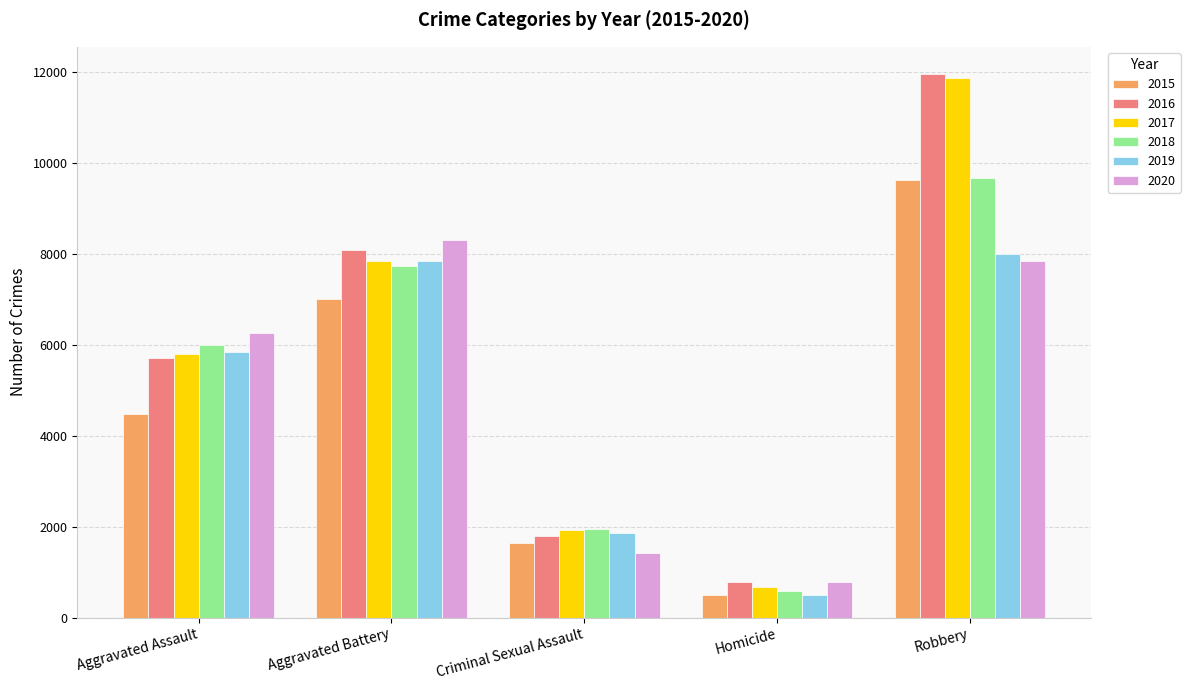

What are all the series names shown in the legend?

2015, 2016, 2017, 2018, 2019, 2020